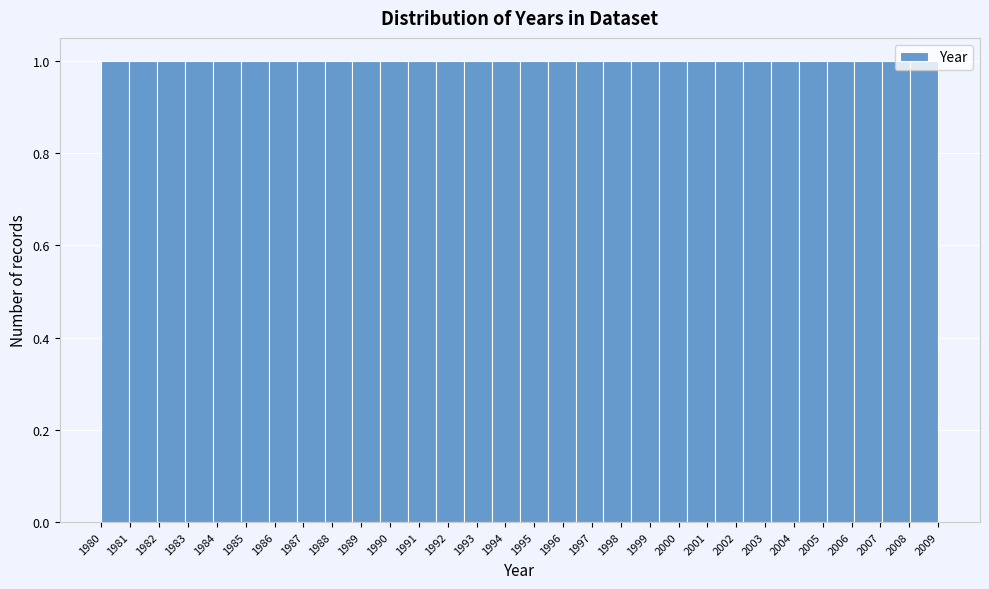

Reading left to right, transcribe this chart: for each bar, give the range it covers on the x-axis and its height. Neither the bar edges nor the heights are printed on the chart, so give them approximately, as read against the axes.

1980.0 to 1981.0: 1
1981.0 to 1981.9: 1
1981.9 to 1982.9: 1
1982.9 to 1983.9: 1
1983.9 to 1984.8: 1
1984.8 to 1985.8: 1
1985.8 to 1986.8: 1
1986.8 to 1987.7: 1
1987.7 to 1988.7: 1
1988.7 to 1989.7: 1
1989.7 to 1990.6: 1
1990.6 to 1991.6: 1
1991.6 to 1992.6: 1
1992.6 to 1993.5: 1
1993.5 to 1994.5: 1
1994.5 to 1995.5: 1
1995.5 to 1996.4: 1
1996.4 to 1997.4: 1
1997.4 to 1998.4: 1
1998.4 to 1999.3: 1
1999.3 to 2000.3: 1
2000.3 to 2001.3: 1
2001.3 to 2002.2: 1
2002.2 to 2003.2: 1
2003.2 to 2004.2: 1
2004.2 to 2005.1: 1
2005.1 to 2006.1: 1
2006.1 to 2007.1: 1
2007.1 to 2008.0: 1
2008.0 to 2009.0: 1